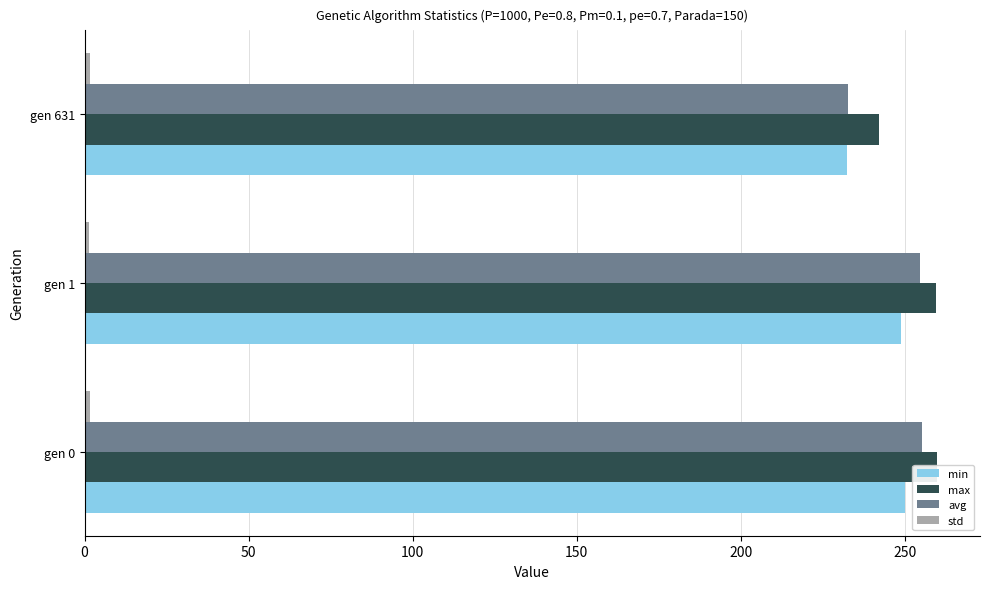

What is the spread (max minus min) of values at 100?

240.4